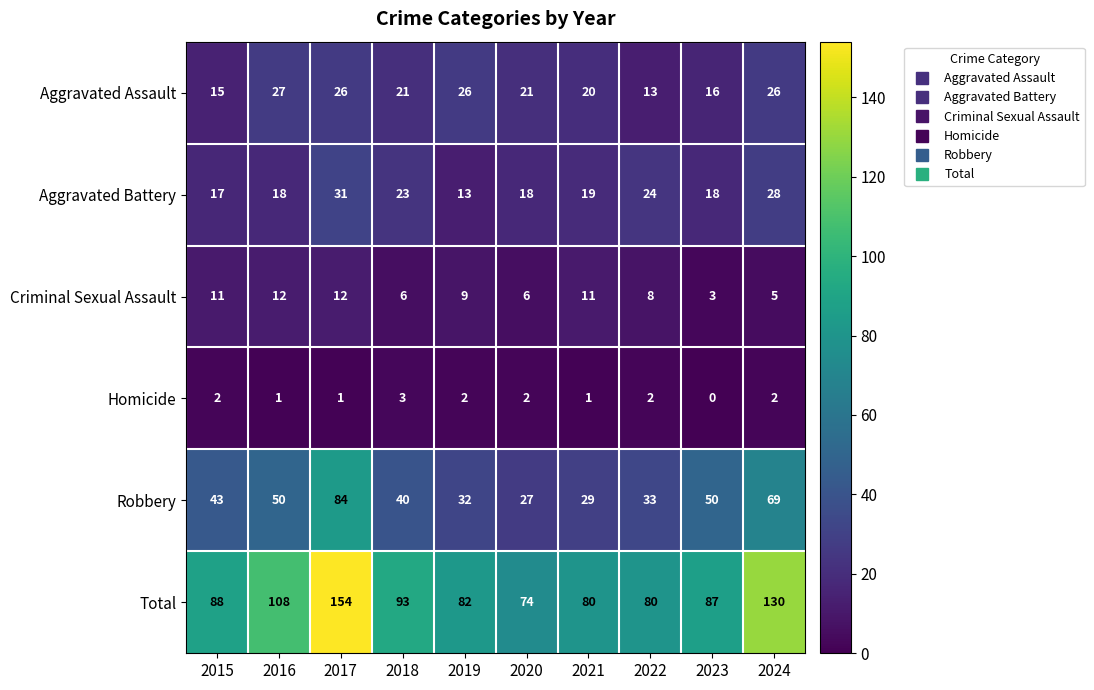

The value of Aggravated Battery at 2017 is 12. True or false?

False